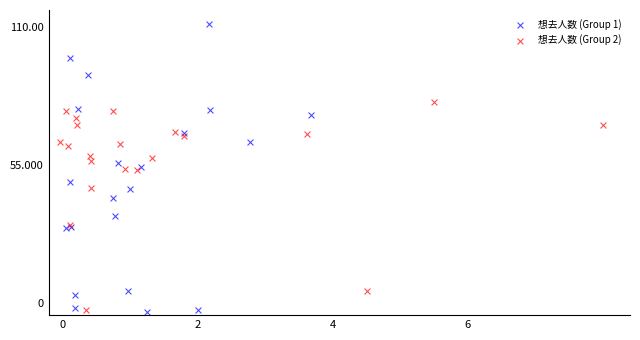

Which series contains the highest Y value?

想去人数 (Group 1)